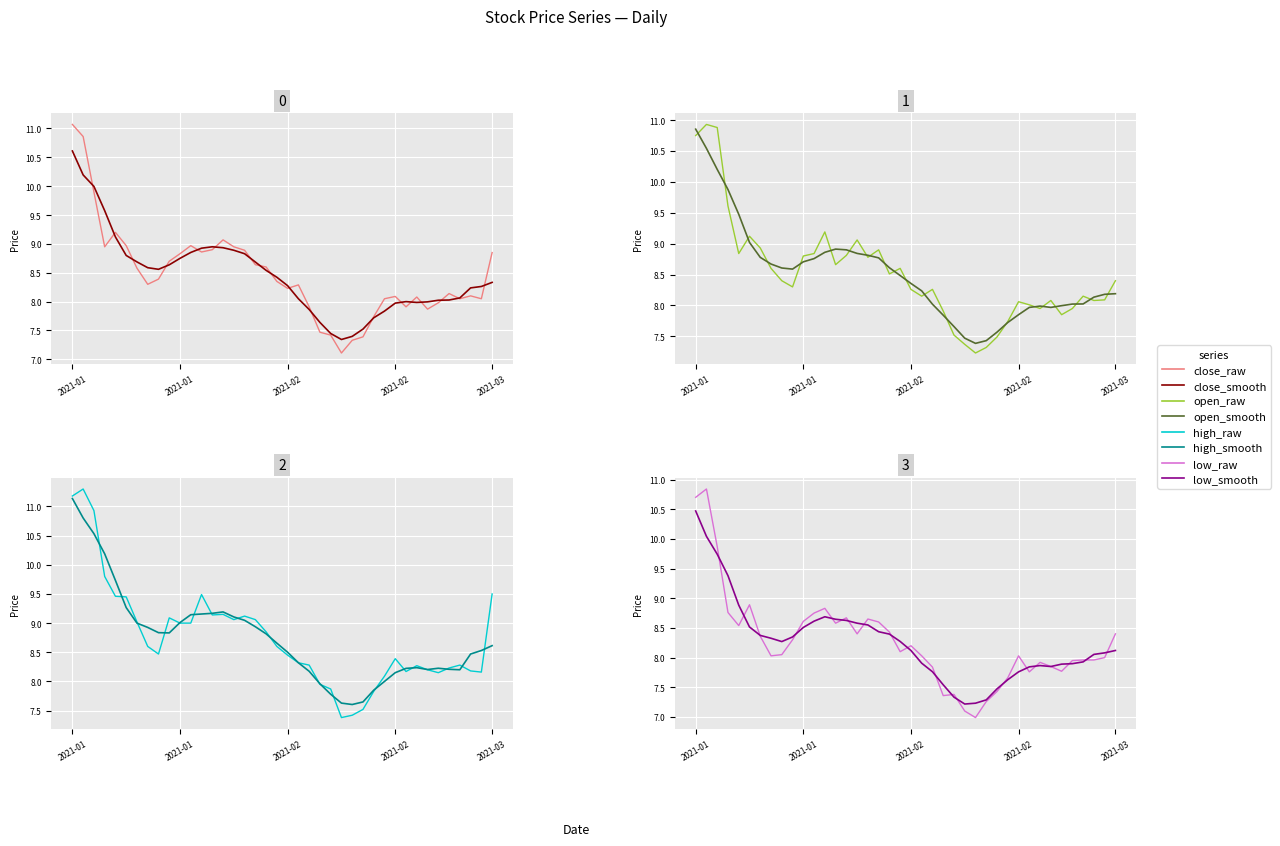

List the series in order of their peak value, highest first.

high, close, open, low